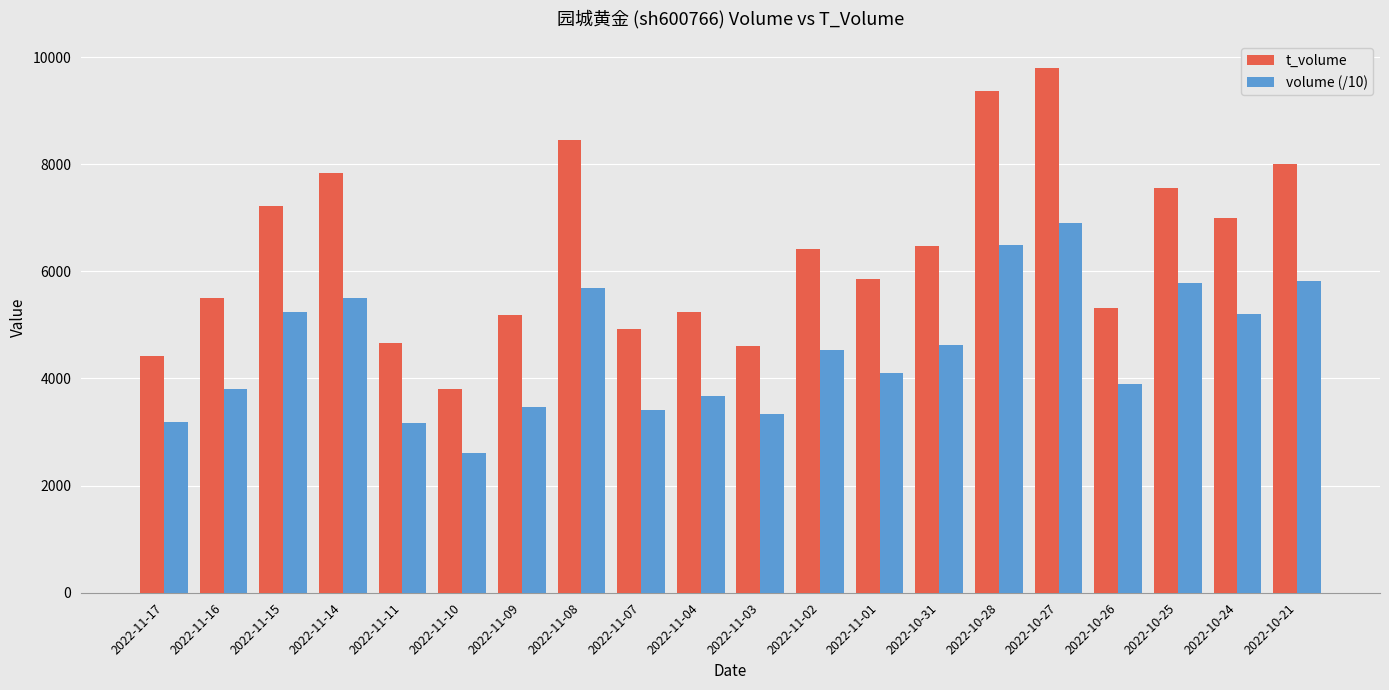

The value of t_volume at 2022-11-08 is 8448.0. True or false?

True